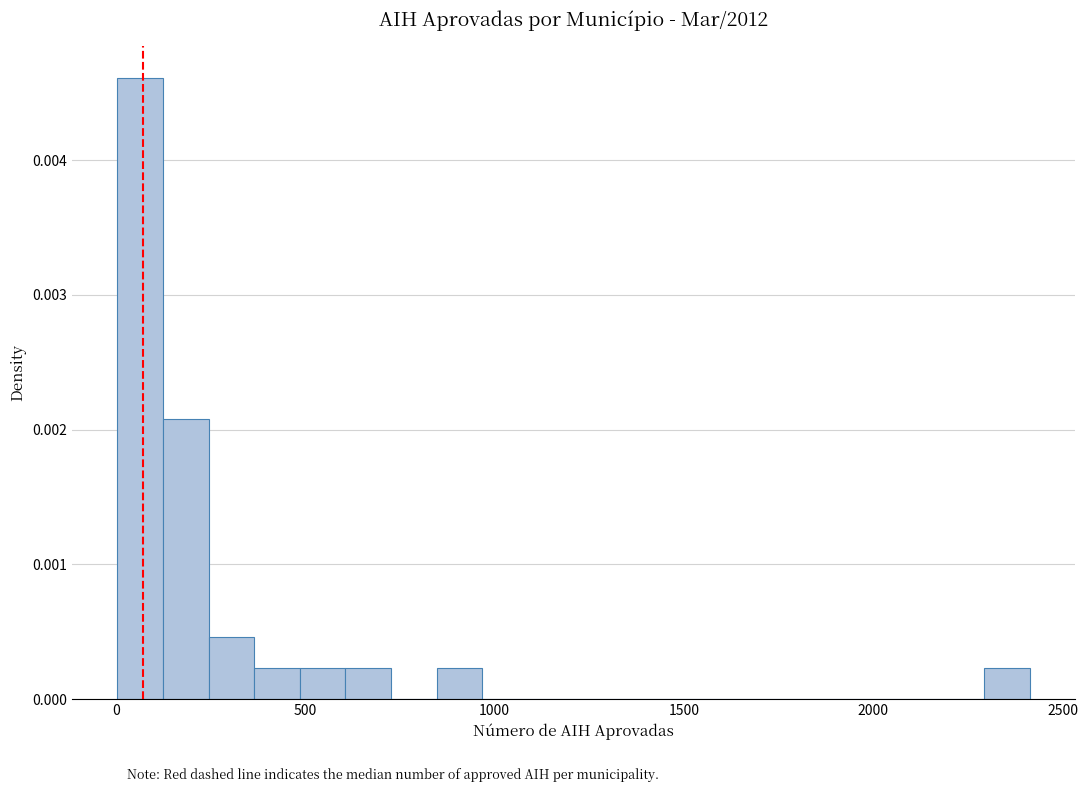

Around what value on the x-axis is the tallest bar? Give the approximate position of its centre, as read against the axis.

50